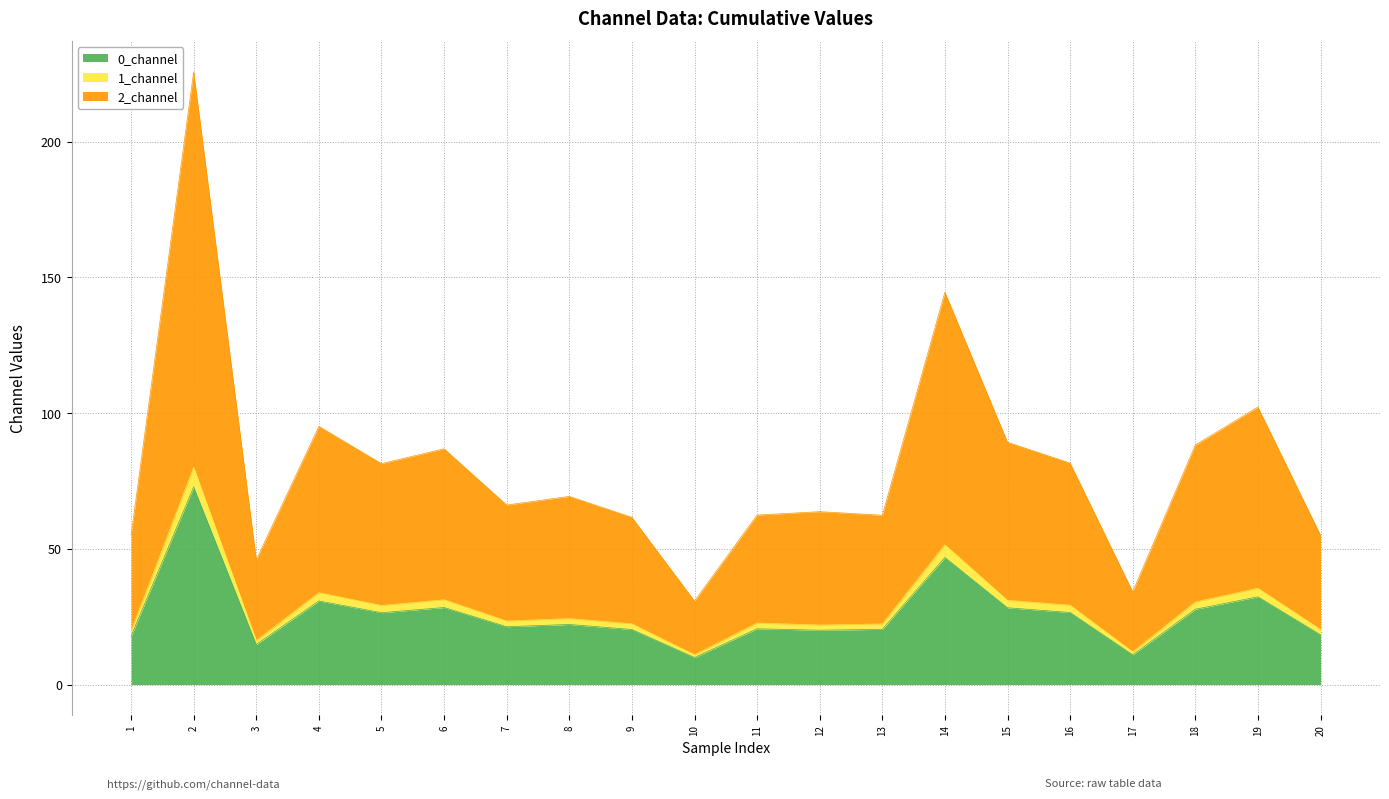

What is the difference between the 2_channel values at 13 and 20?

7.4